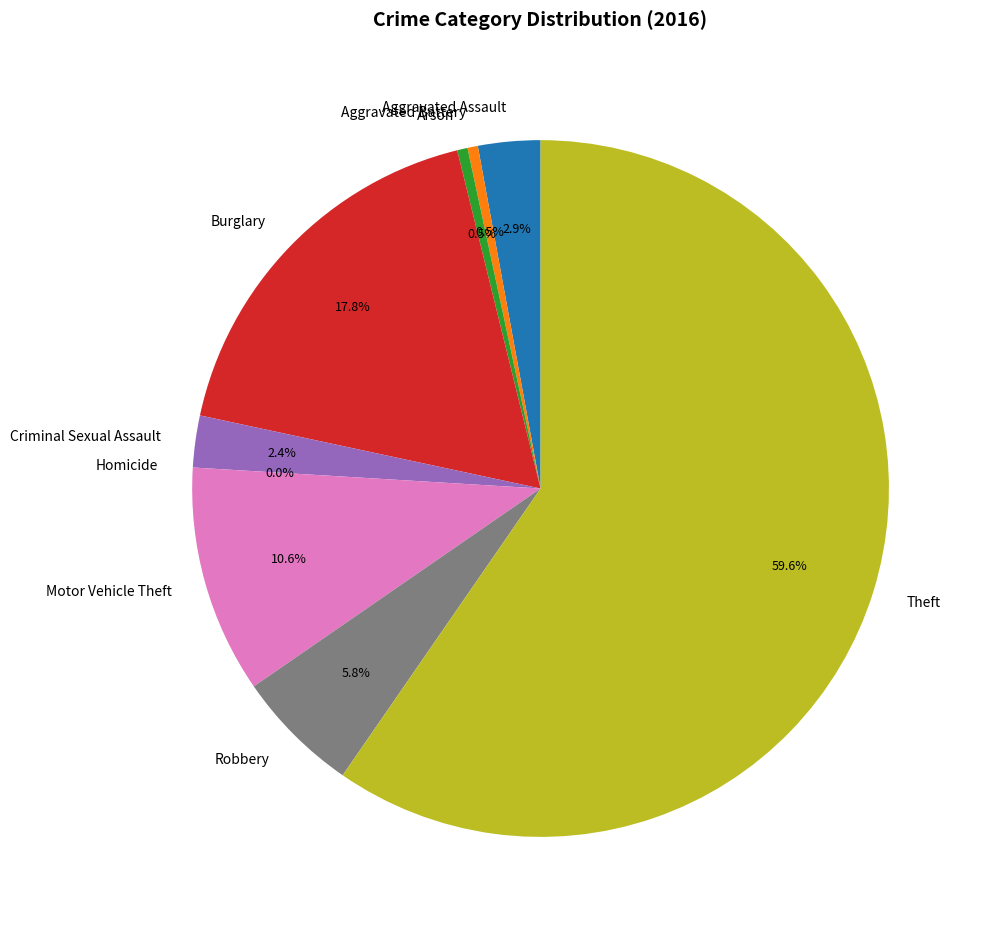

How many slices are in this pie chart?

9